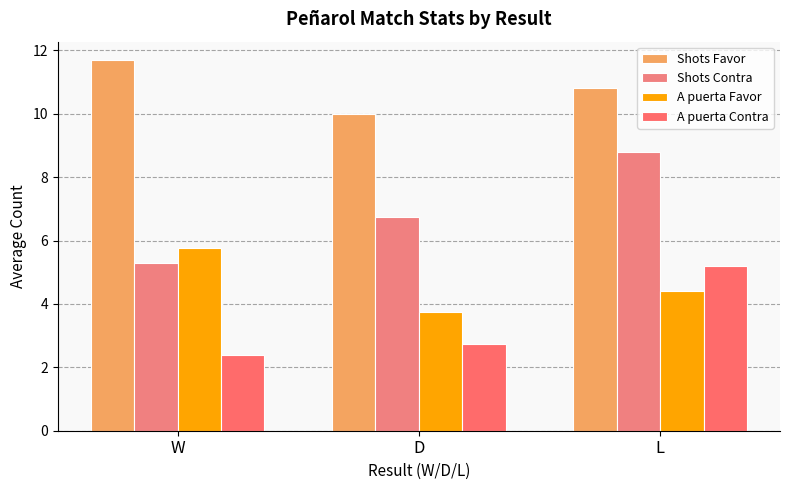

What is the difference between the maximum and minimum values in the Shots Contra series?

3.5